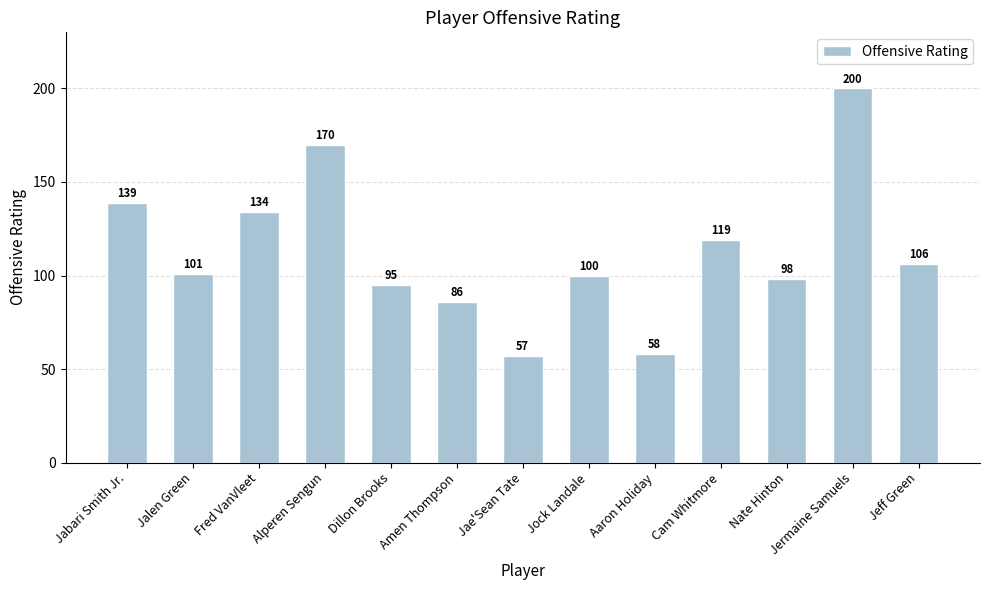

Rank the categories by value from highest to lowest.

Jermaine Samuels, Alperen Sengun, Jabari Smith Jr., Fred VanVleet, Cam Whitmore, Jeff Green, Jalen Green, Jock Landale, Nate Hinton, Dillon Brooks, Amen Thompson, Aaron Holiday, Jae'Sean Tate